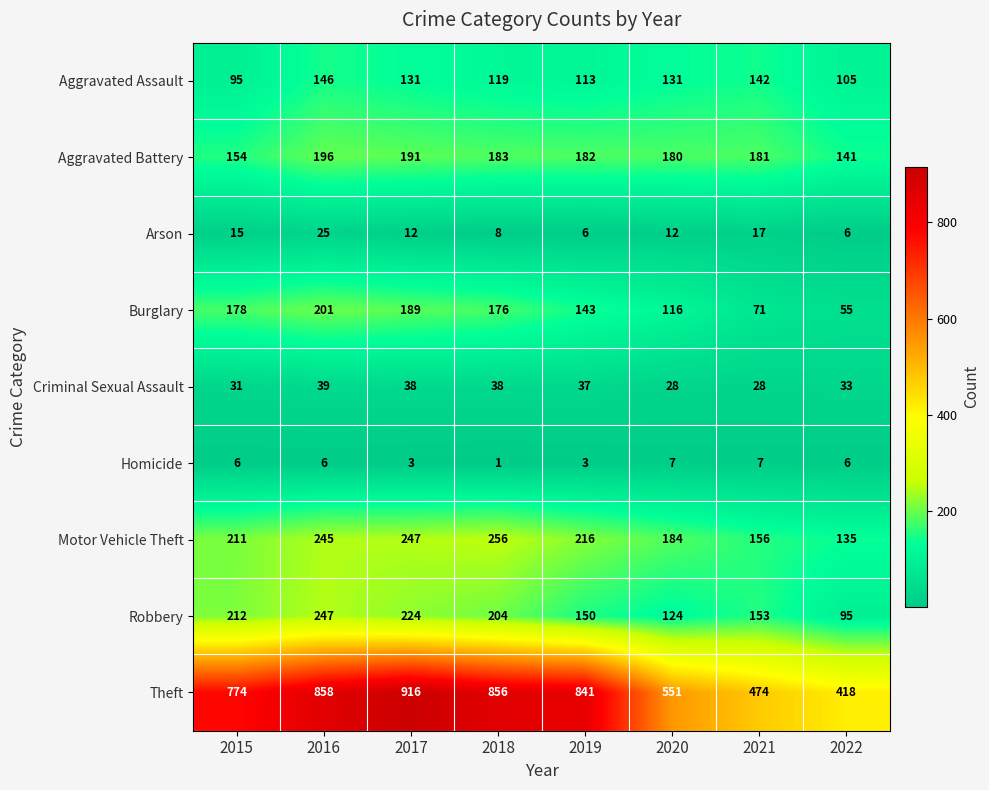

What is the maximum value for Burglary?

201